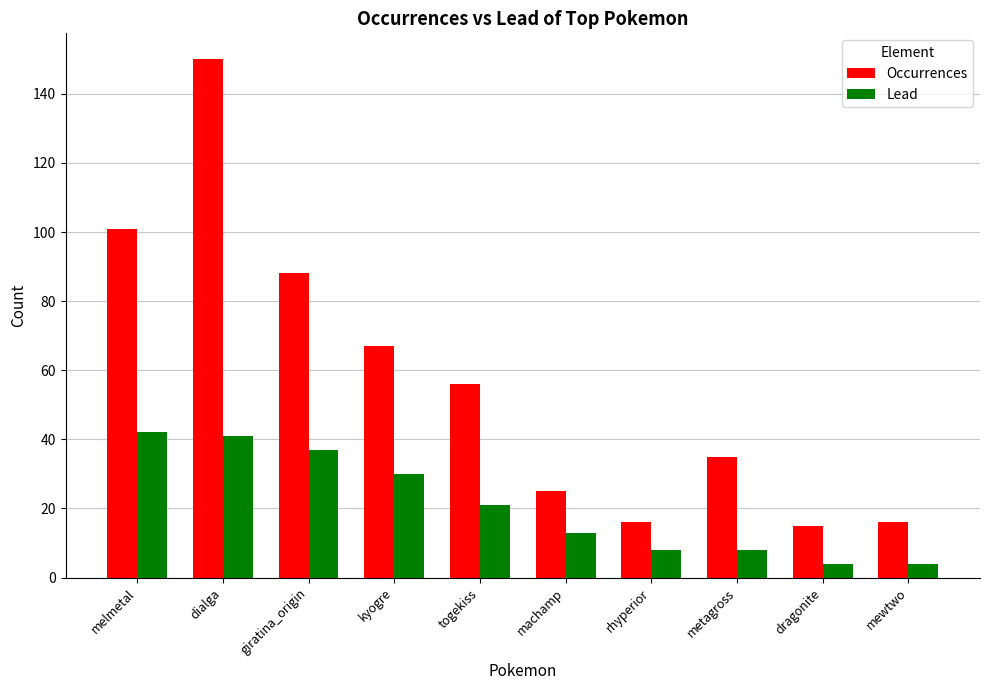

Which series has the largest total across all categories?

Occurrences